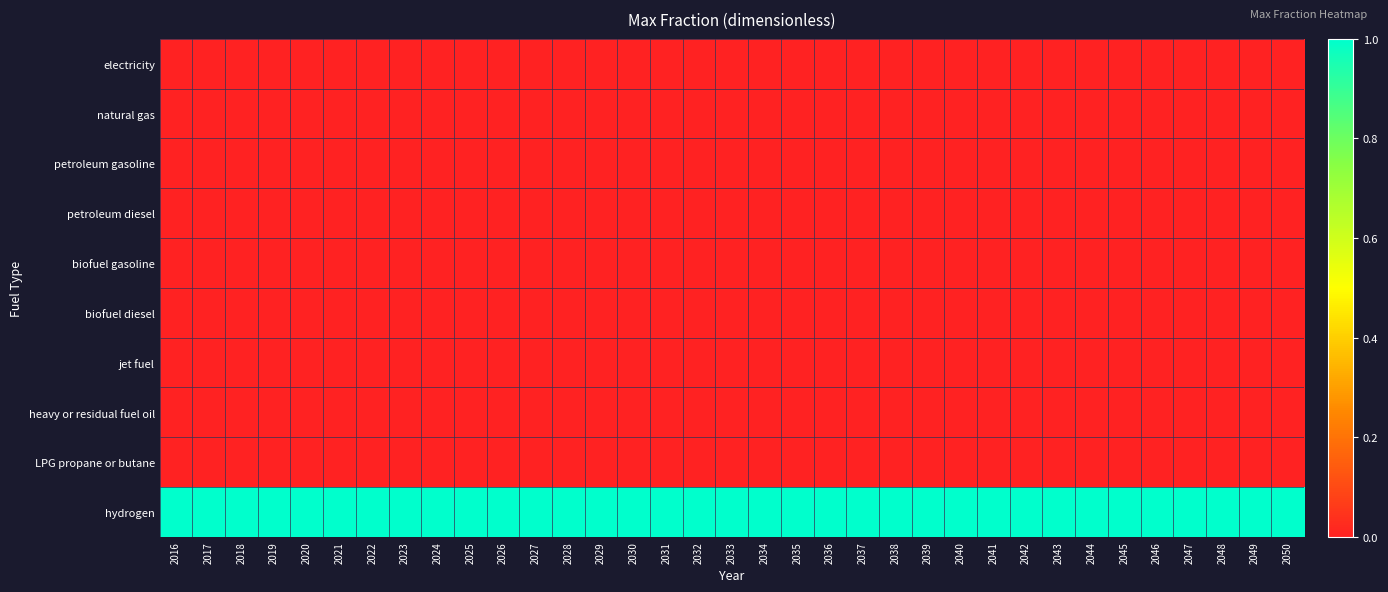

Reading right to left, list all the values displayed in this chart.

electricity: 2050=0	2049=0	2048=0	2047=0	2046=0	2045=0	2044=0	2043=0	2042=0	2041=0	2040=0	2039=0	2038=0	2037=0	2036=0	2035=0	2034=0	2033=0	2032=0	2031=0	2030=0	2029=0	2028=0	2027=0	2026=0	2025=0	2024=0	2023=0	2022=0	2021=0	2020=0	2019=0	2018=0	2017=0	2016=0
natural gas: 2050=0	2049=0	2048=0	2047=0	2046=0	2045=0	2044=0	2043=0	2042=0	2041=0	2040=0	2039=0	2038=0	2037=0	2036=0	2035=0	2034=0	2033=0	2032=0	2031=0	2030=0	2029=0	2028=0	2027=0	2026=0	2025=0	2024=0	2023=0	2022=0	2021=0	2020=0	2019=0	2018=0	2017=0	2016=0
petroleum gasoline: 2050=0	2049=0	2048=0	2047=0	2046=0	2045=0	2044=0	2043=0	2042=0	2041=0	2040=0	2039=0	2038=0	2037=0	2036=0	2035=0	2034=0	2033=0	2032=0	2031=0	2030=0	2029=0	2028=0	2027=0	2026=0	2025=0	2024=0	2023=0	2022=0	2021=0	2020=0	2019=0	2018=0	2017=0	2016=0
petroleum diesel: 2050=0	2049=0	2048=0	2047=0	2046=0	2045=0	2044=0	2043=0	2042=0	2041=0	2040=0	2039=0	2038=0	2037=0	2036=0	2035=0	2034=0	2033=0	2032=0	2031=0	2030=0	2029=0	2028=0	2027=0	2026=0	2025=0	2024=0	2023=0	2022=0	2021=0	2020=0	2019=0	2018=0	2017=0	2016=0
biofuel gasoline: 2050=0	2049=0	2048=0	2047=0	2046=0	2045=0	2044=0	2043=0	2042=0	2041=0	2040=0	2039=0	2038=0	2037=0	2036=0	2035=0	2034=0	2033=0	2032=0	2031=0	2030=0	2029=0	2028=0	2027=0	2026=0	2025=0	2024=0	2023=0	2022=0	2021=0	2020=0	2019=0	2018=0	2017=0	2016=0
biofuel diesel: 2050=0	2049=0	2048=0	2047=0	2046=0	2045=0	2044=0	2043=0	2042=0	2041=0	2040=0	2039=0	2038=0	2037=0	2036=0	2035=0	2034=0	2033=0	2032=0	2031=0	2030=0	2029=0	2028=0	2027=0	2026=0	2025=0	2024=0	2023=0	2022=0	2021=0	2020=0	2019=0	2018=0	2017=0	2016=0
jet fuel: 2050=0	2049=0	2048=0	2047=0	2046=0	2045=0	2044=0	2043=0	2042=0	2041=0	2040=0	2039=0	2038=0	2037=0	2036=0	2035=0	2034=0	2033=0	2032=0	2031=0	2030=0	2029=0	2028=0	2027=0	2026=0	2025=0	2024=0	2023=0	2022=0	2021=0	2020=0	2019=0	2018=0	2017=0	2016=0
heavy or residual fuel oil: 2050=0	2049=0	2048=0	2047=0	2046=0	2045=0	2044=0	2043=0	2042=0	2041=0	2040=0	2039=0	2038=0	2037=0	2036=0	2035=0	2034=0	2033=0	2032=0	2031=0	2030=0	2029=0	2028=0	2027=0	2026=0	2025=0	2024=0	2023=0	2022=0	2021=0	2020=0	2019=0	2018=0	2017=0	2016=0
LPG propane or butane: 2050=0	2049=0	2048=0	2047=0	2046=0	2045=0	2044=0	2043=0	2042=0	2041=0	2040=0	2039=0	2038=0	2037=0	2036=0	2035=0	2034=0	2033=0	2032=0	2031=0	2030=0	2029=0	2028=0	2027=0	2026=0	2025=0	2024=0	2023=0	2022=0	2021=0	2020=0	2019=0	2018=0	2017=0	2016=0
hydrogen: 2050=1	2049=1	2048=1	2047=1	2046=1	2045=1	2044=1	2043=1	2042=1	2041=1	2040=1	2039=1	2038=1	2037=1	2036=1	2035=1	2034=1	2033=1	2032=1	2031=1	2030=1	2029=1	2028=1	2027=1	2026=1	2025=1	2024=1	2023=1	2022=1	2021=1	2020=1	2019=1	2018=1	2017=1	2016=1